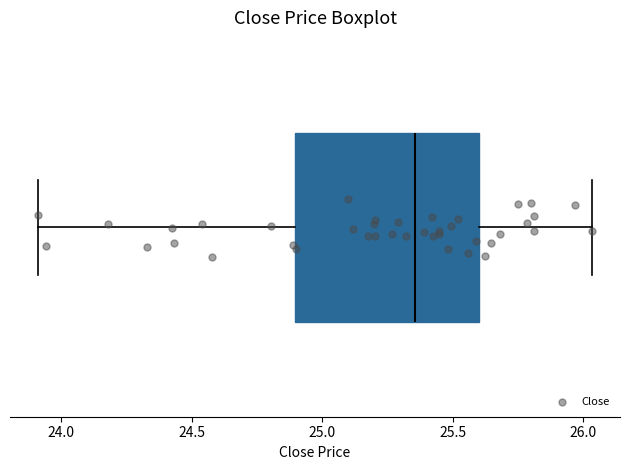

Read this box plot against the x-axis: the position of the median line, the range covered by the box, and the ends of both whiskers. The values are not printed on the chart, so give them approximately, as read against the axis.

median 25.35, box 24.90 to 25.60, whiskers 23.90 to 26.05